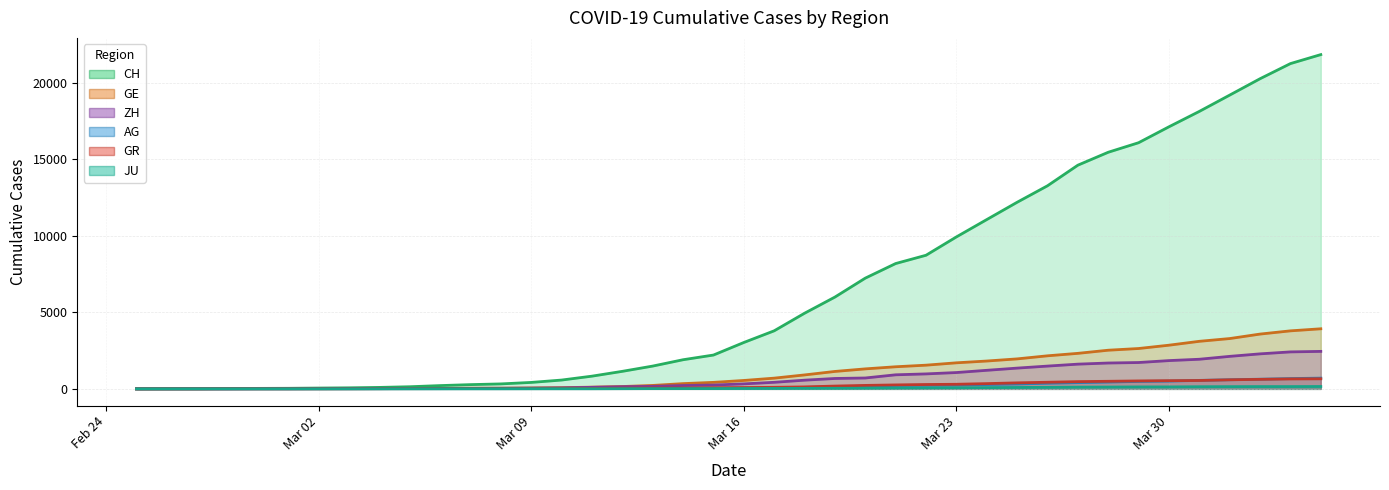

Which series has the largest total across all categories?

CH